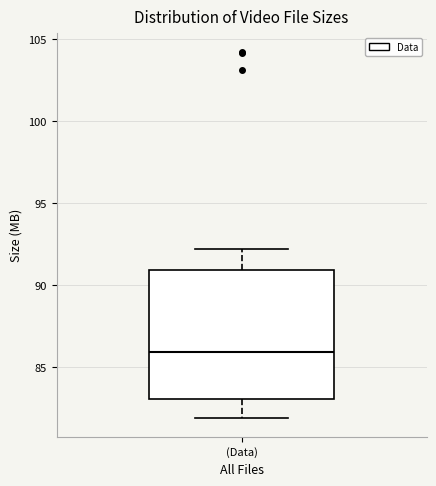

Where is the upper edge of the box for (Data) on the y-axis? The values are not printed on the chart, so give them approximately, as read against the axis.

91